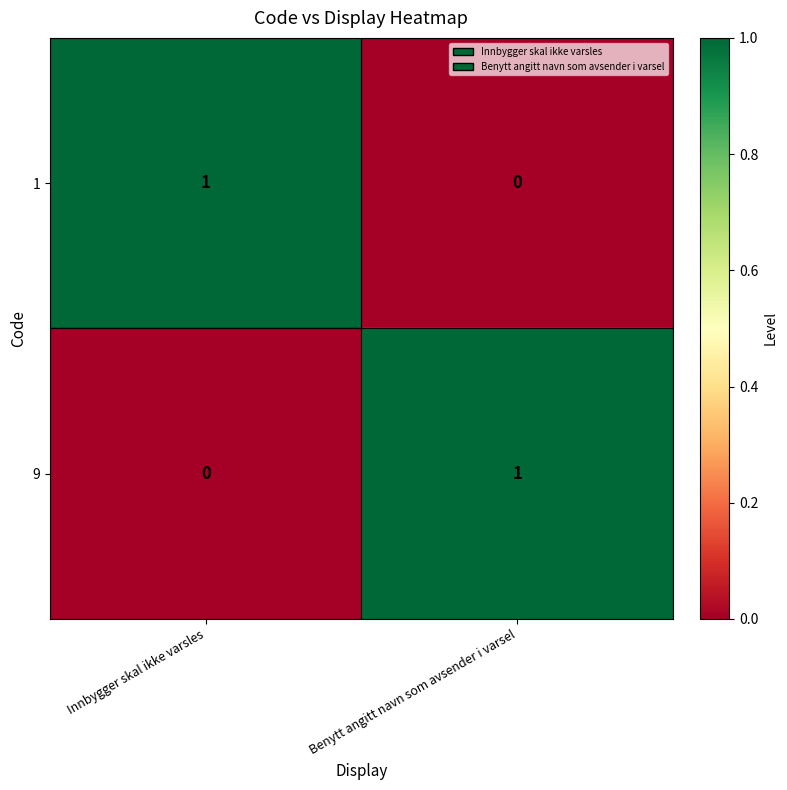

Where is 1 nearest to the value 0?

Benytt angitt navn som avsender i varsel